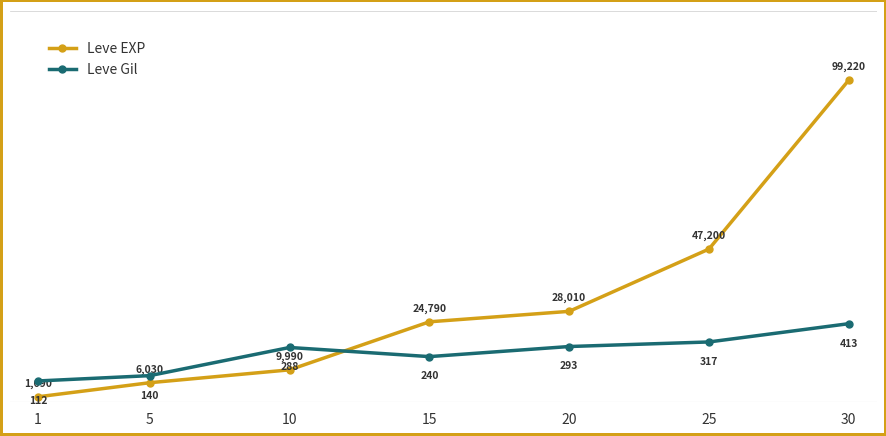

True or false: Leve Gil and Leve EXP intersect in this chart.

False